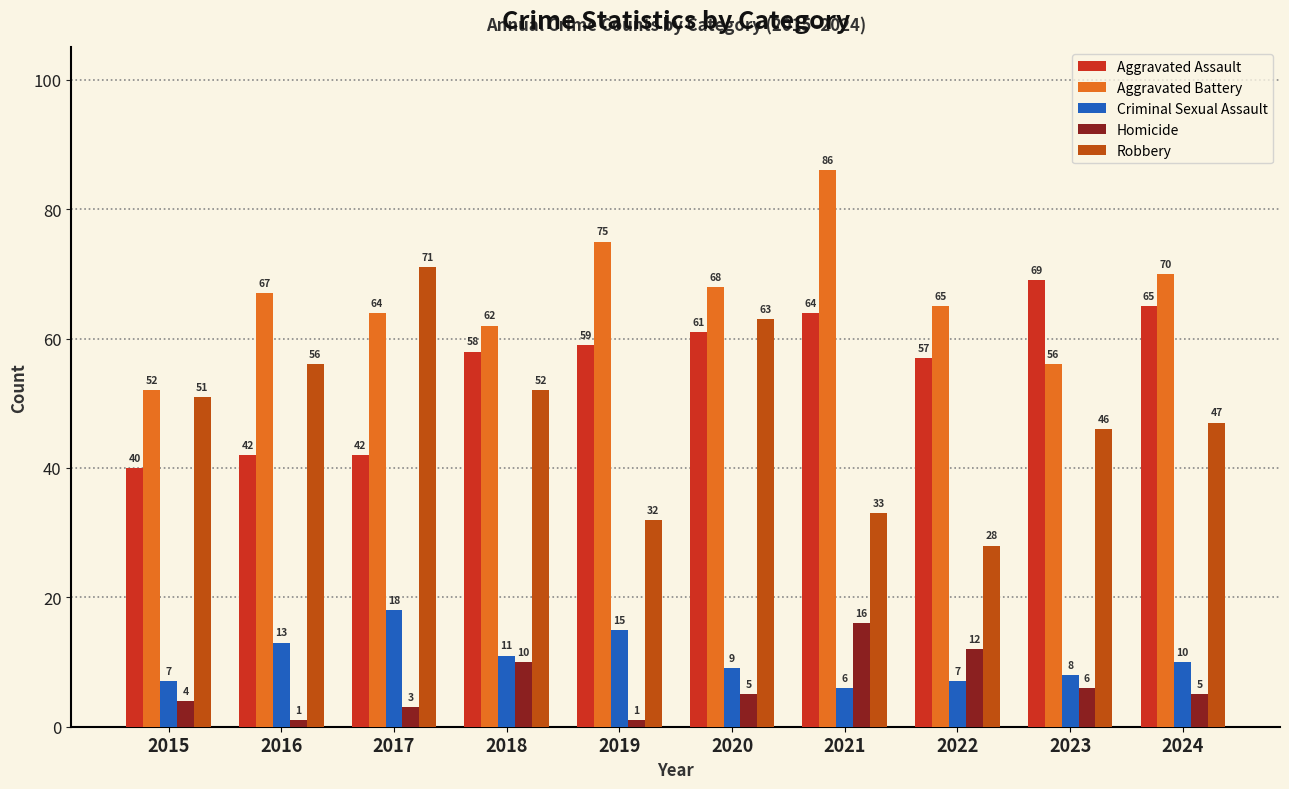

Reading right to left, what are all the values shown in this chart?

Aggravated Assault: 65	69	57	64	61	59	58	42	42	40
Aggravated Battery: 70	56	65	86	68	75	62	64	67	52
Criminal Sexual Assault: 10	8	7	6	9	15	11	18	13	7
Homicide: 5	6	12	16	5	1	10	3	1	4
Robbery: 47	46	28	33	63	32	52	71	56	51